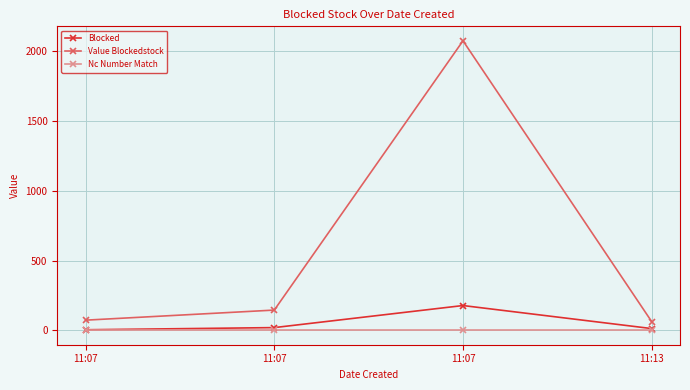

What are all the series names shown in the legend?

Blocked, Value Blockedstock, Nc Number Match